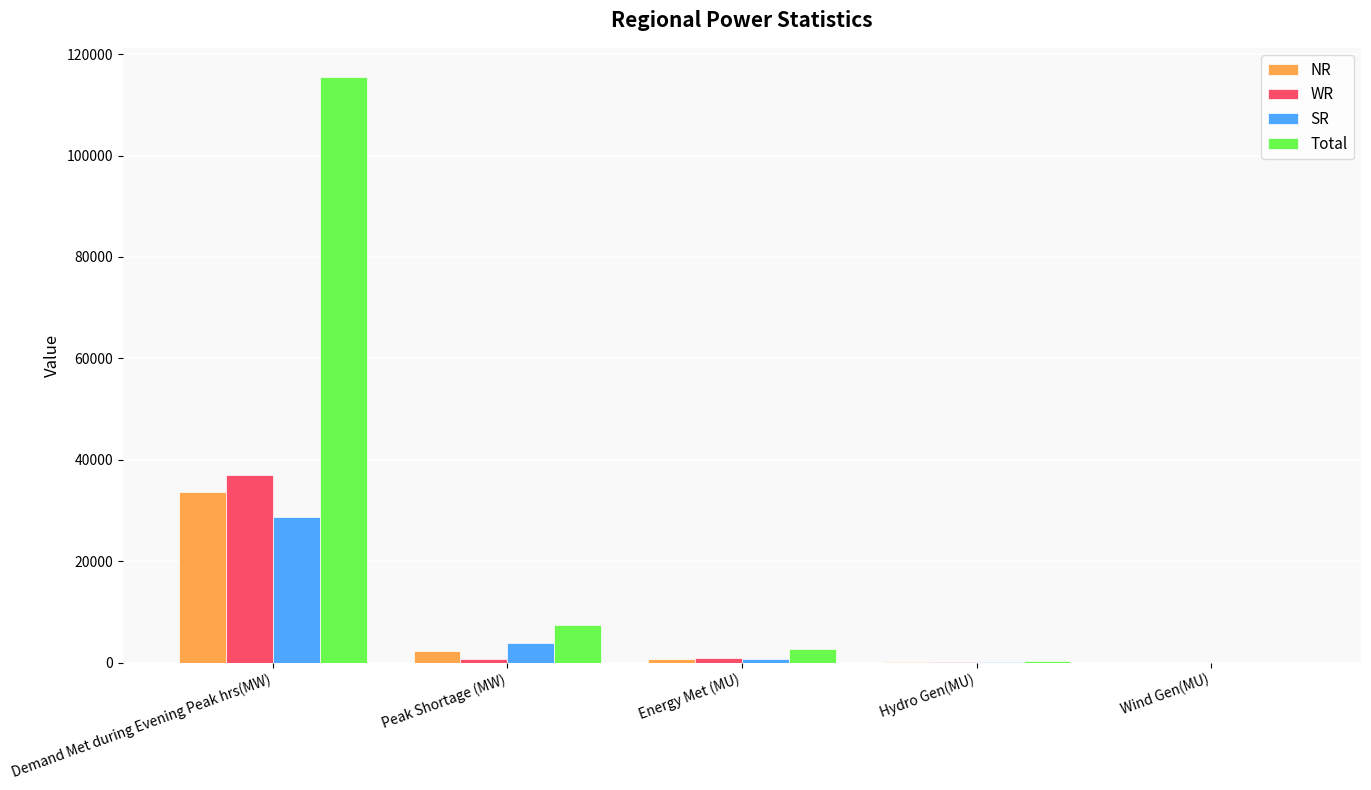

At which label does WR first exceed 776?

Demand Met during Evening Peak hrs(MW)